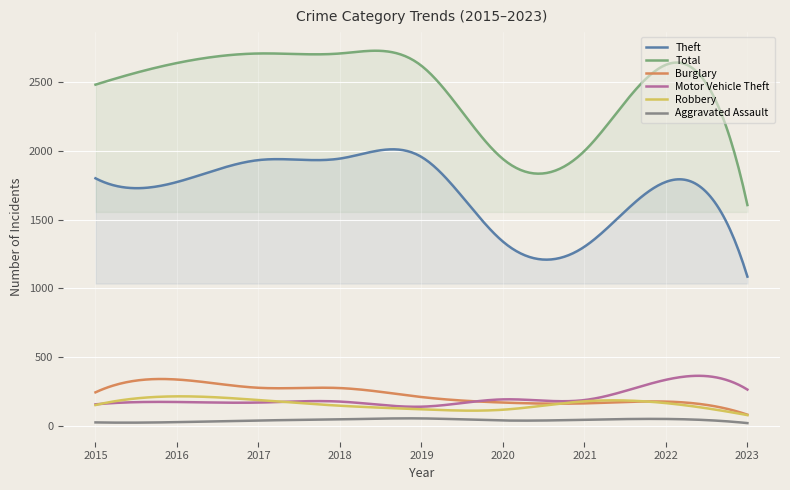

True or false: Aggravated Assault has more than 1 points higher than both neighbors.

True